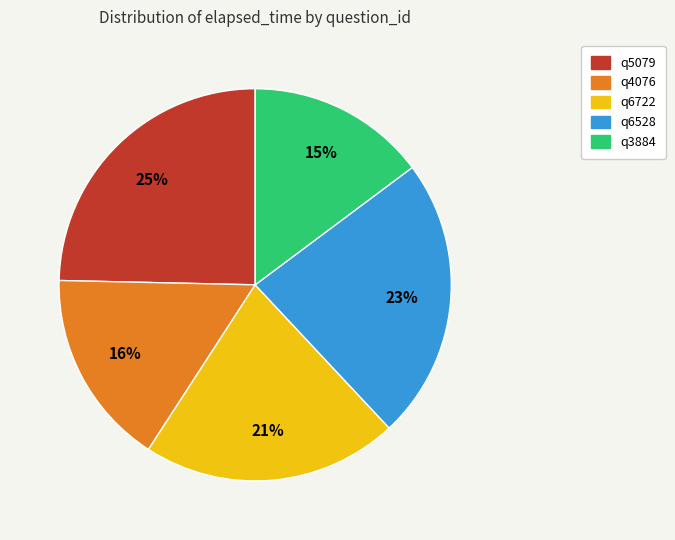

What percentage is the q5079 slice, to the nearest percent?

25%